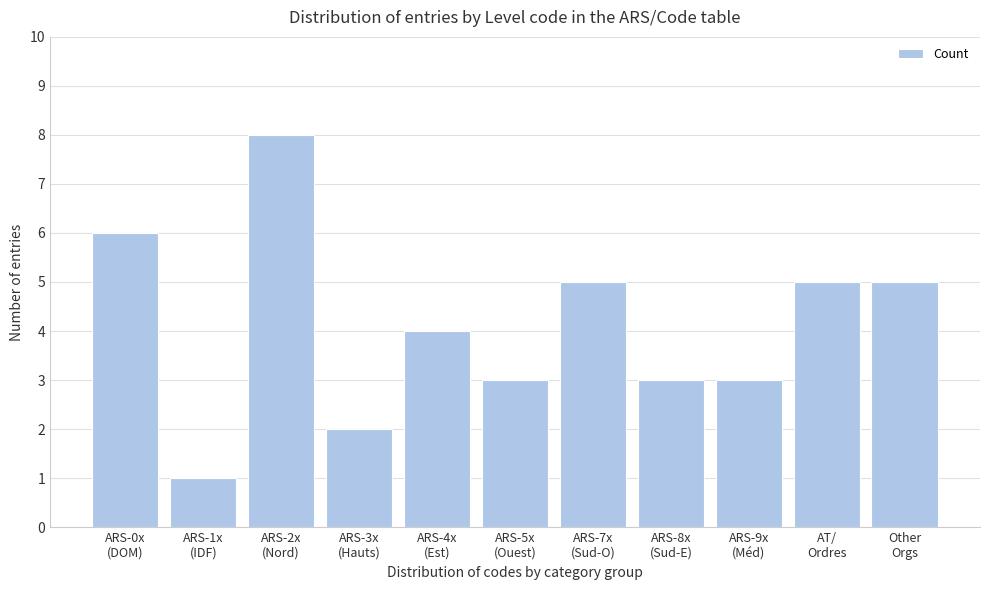

What is the maximum value shown in the chart?

8